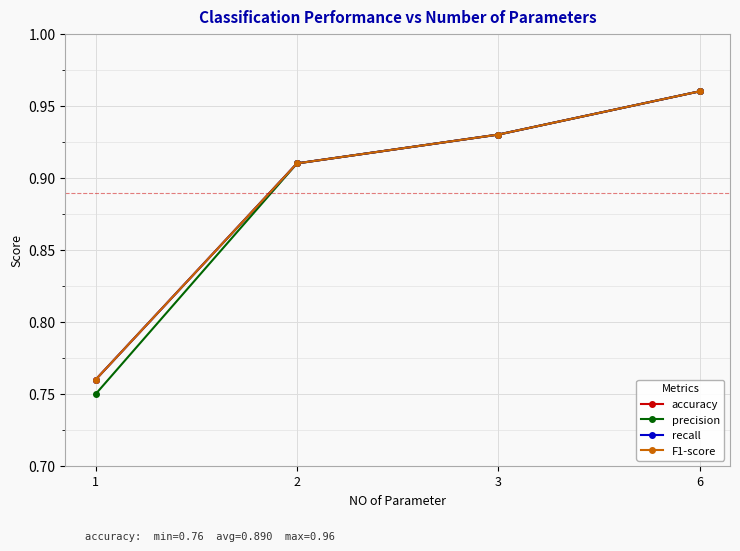

True or false: recall has more than 2 interior local peaks.

False